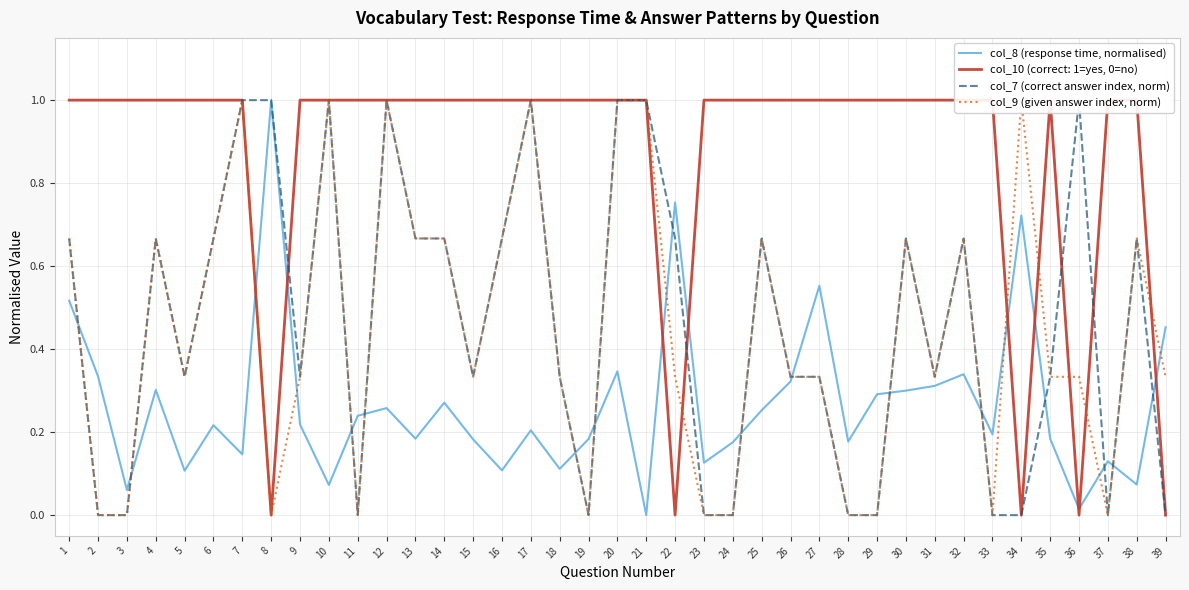

How many values in col_7 (correct answer index, norm) are above zero?

27